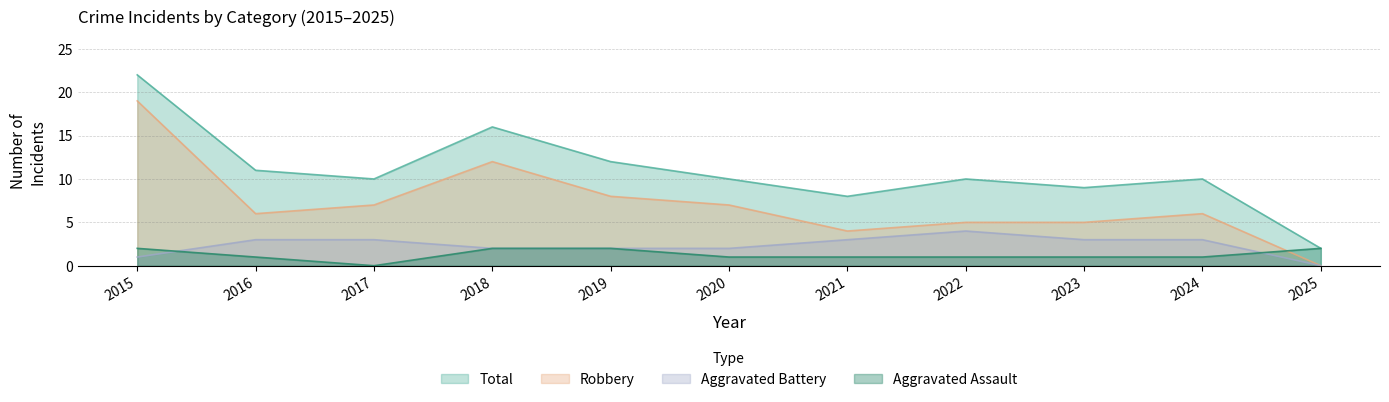

Is the value of Robbery at 2021 greater than the value of Aggravated Assault at 2019?

Yes